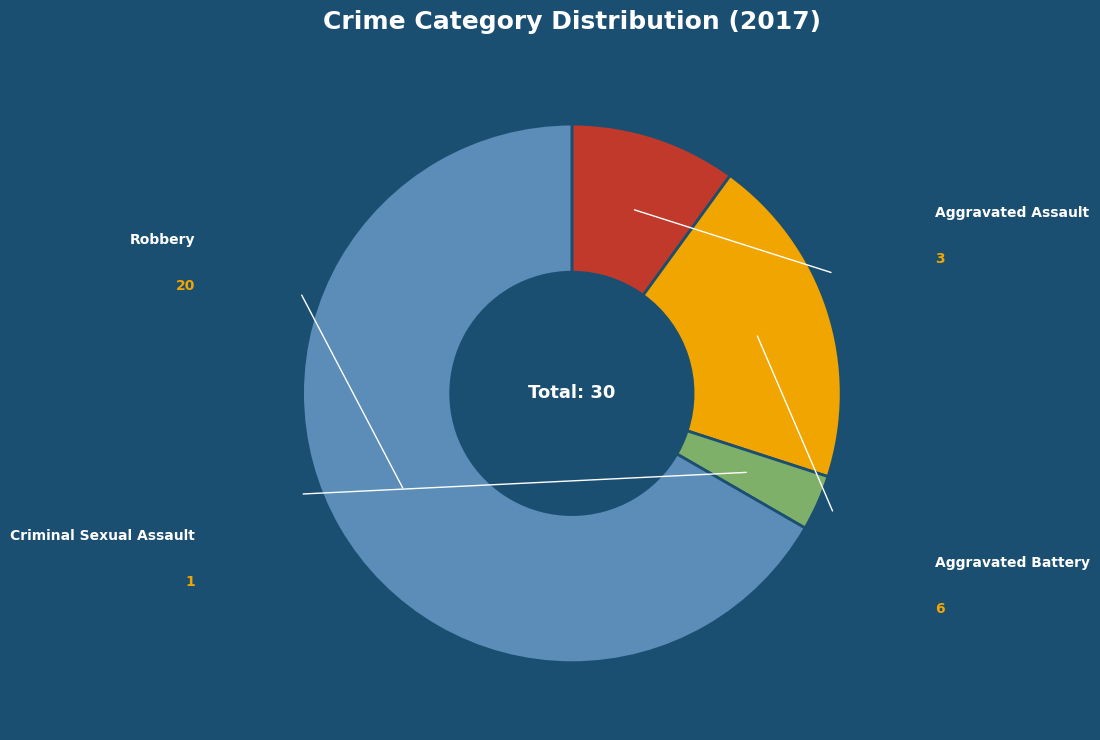

What percentage do Aggravated Battery and Criminal Sexual Assault together represent?

23.3%